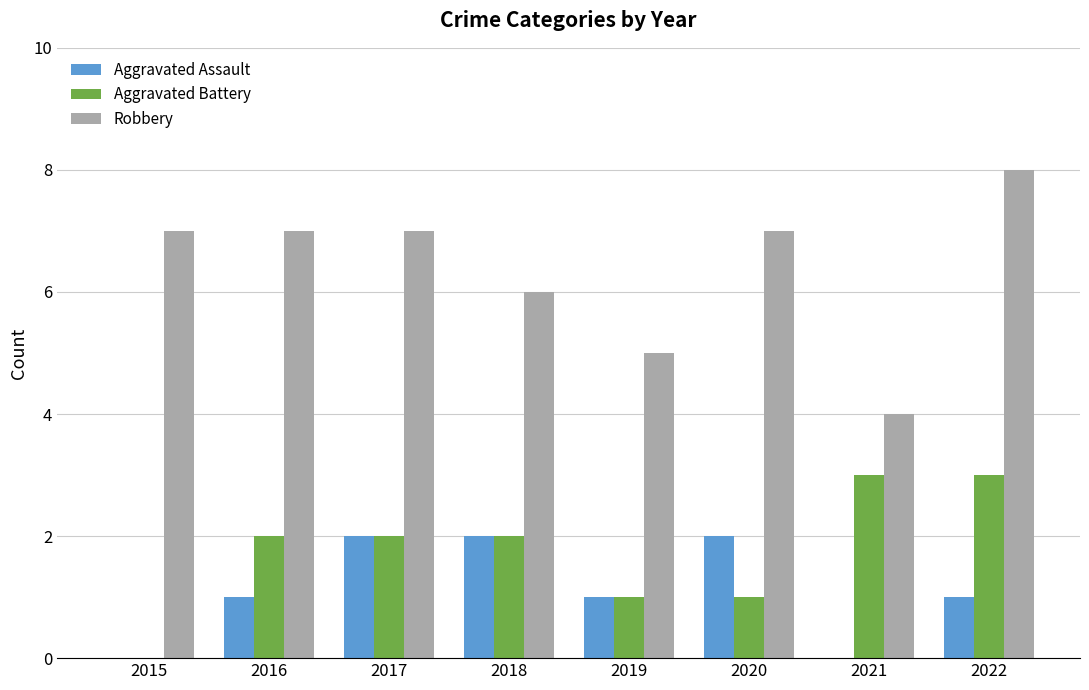

At which category does the chart reach its peak across all series?

2022